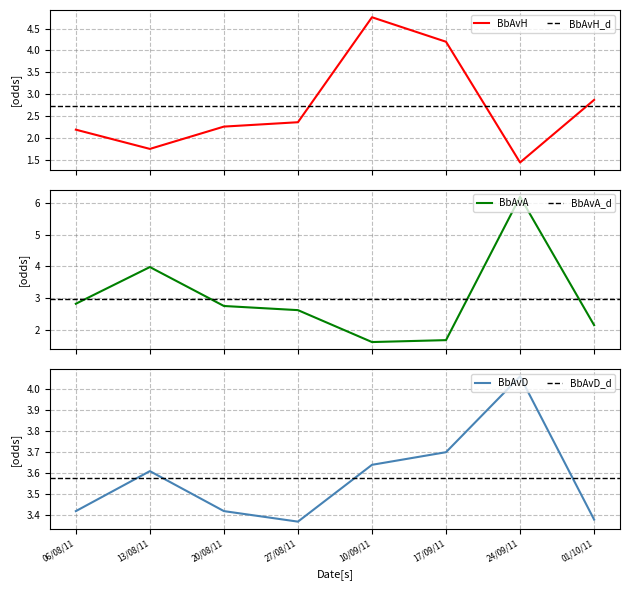

Which has a higher value, 13/08/11 or 20/08/11?

20/08/11